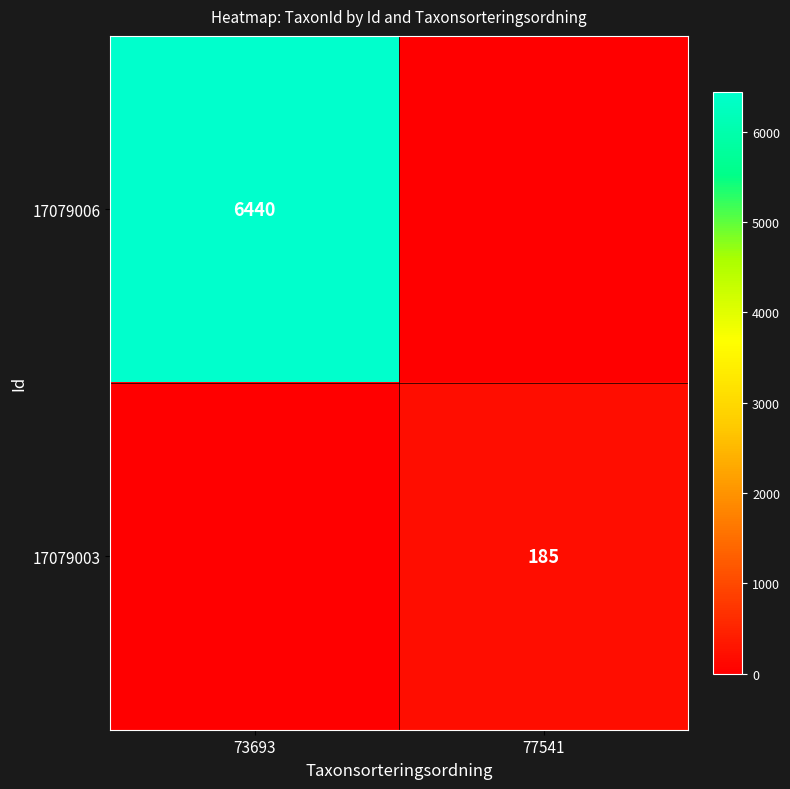

What is the total value across all series at 77541?

185